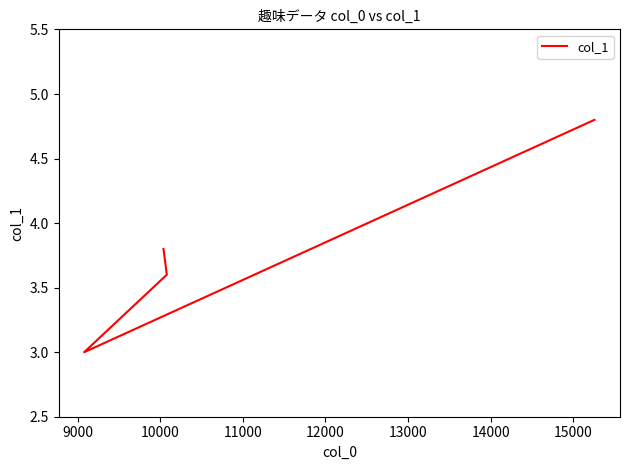

What is the value of the 4th point from the left?

4.8